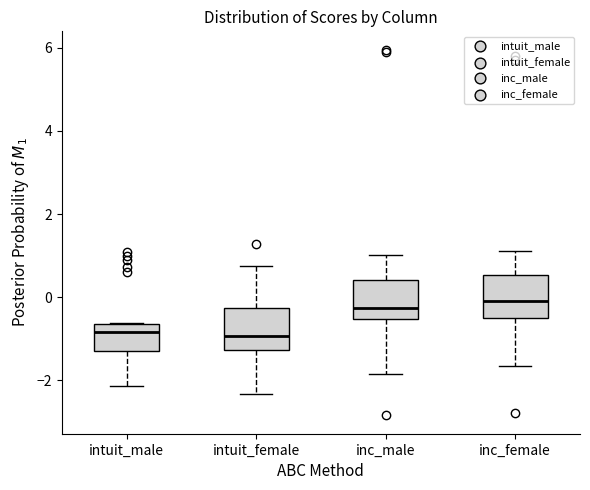

Reading left to right, read every box against the y-axis: the position of its median line, the range the box covers, and the ends of its whiskers. The values are not printed on the chart, so give them approximately, as read against the axis.

intuit_male: median -0.8, box -1.2 to -0.6, whiskers -2.2 to -0.6
intuit_female: median -1.0, box -1.2 to -0.2, whiskers -2.4 to 0.8
inc_male: median -0.2, box -0.6 to 0.4, whiskers -1.8 to 1.0
inc_female: median 0.0, box -0.4 to 0.6, whiskers -1.6 to 1.2